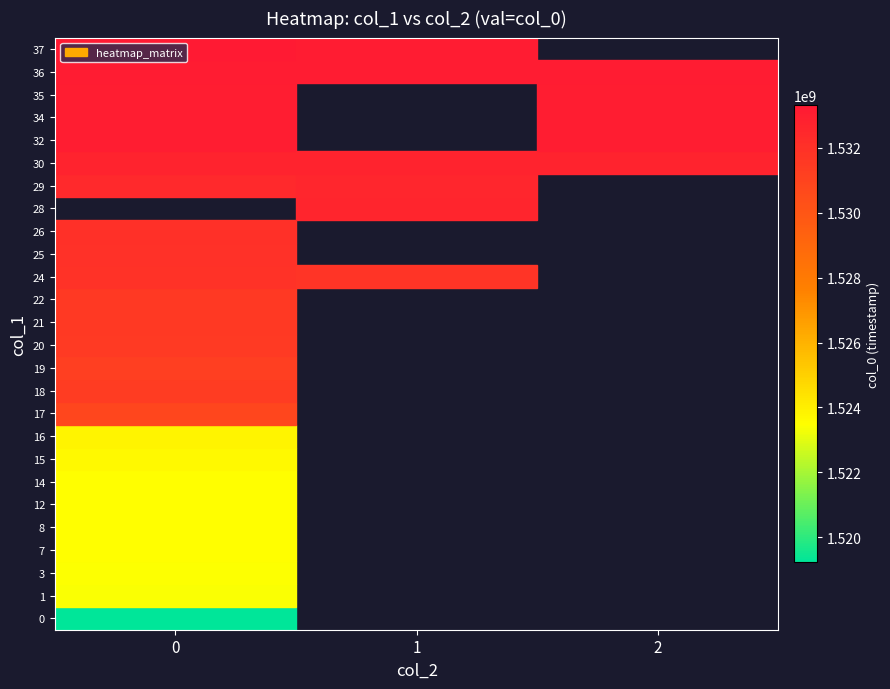

List the labels in order of 21 value, largest first.

0, 1, 2